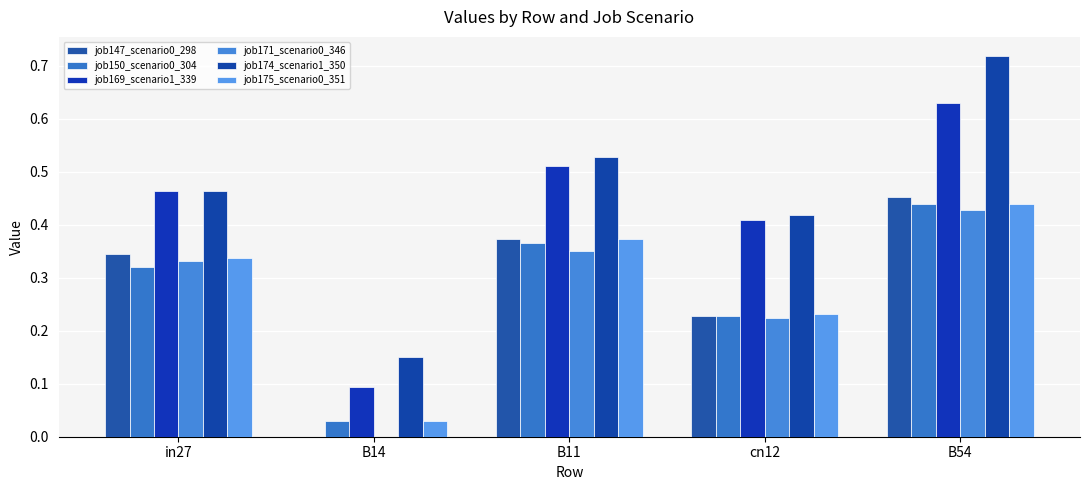

What is the difference between the maximum and second lowest values in the job175_scenario0_351 series?

0.2